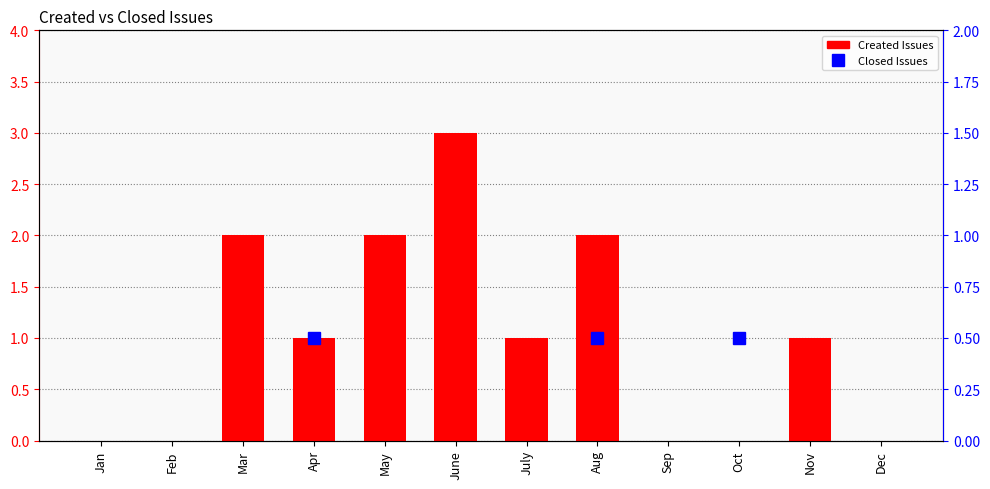

Count the number of values greater than 1.

4